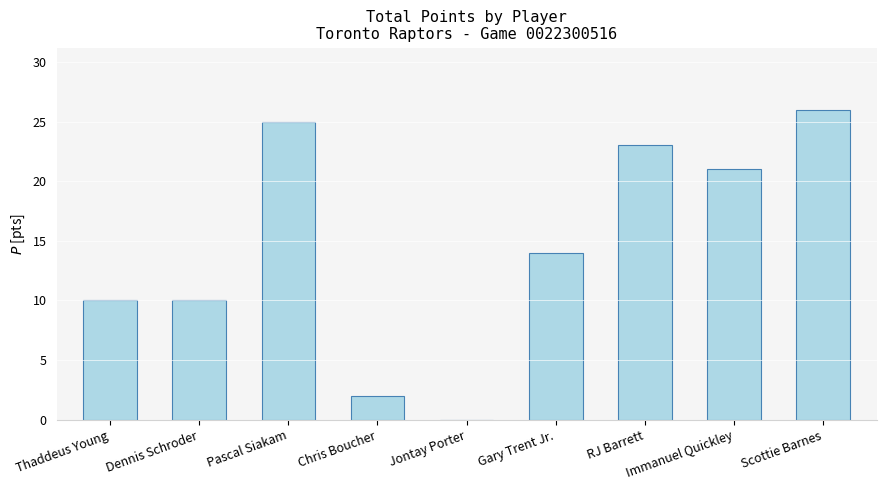

The value at Pascal Siakam is 8. True or false?

False